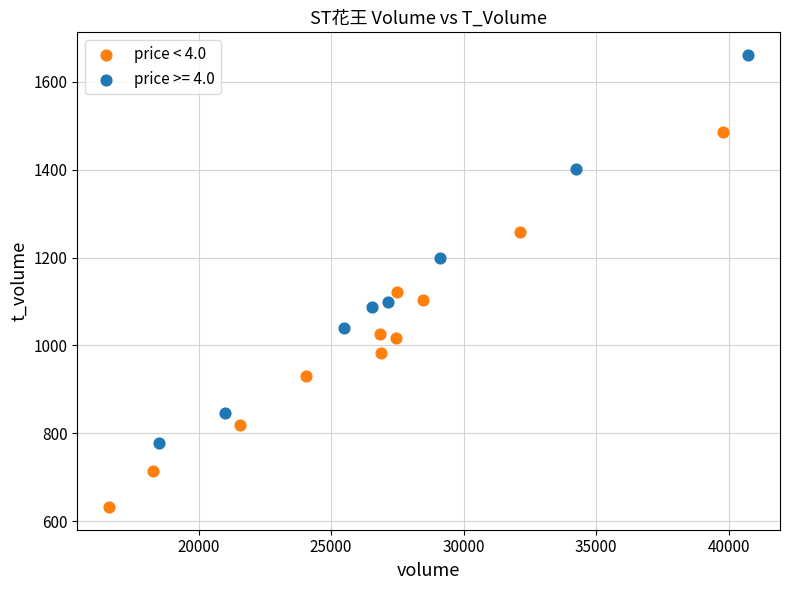

Which series contains the highest Y value?

price >= 4.0